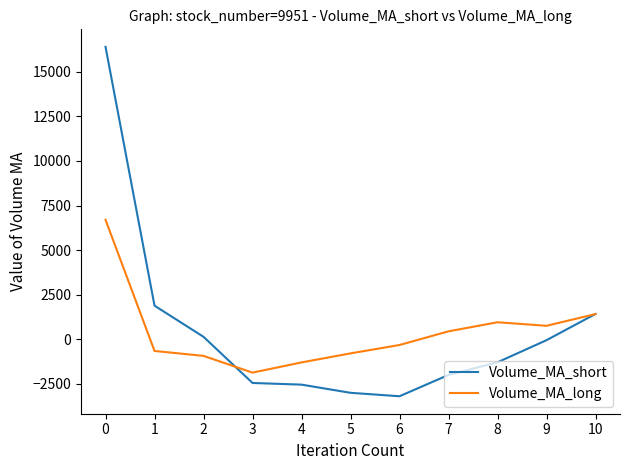

Reading right to left, what are all the values shown in this chart?

Volume_MA_short: 1410.6	-62.4	-1304.0	-2013.4	-3210.4	-3017.6	-2558.4	-2464.2	126.2	1875.6	16411.2
Volume_MA_long: 1404.4	745.1	944.7	434.6	-331.9	-803.5	-1310.4	-1884.1	-943.6	-667.4	6696.8